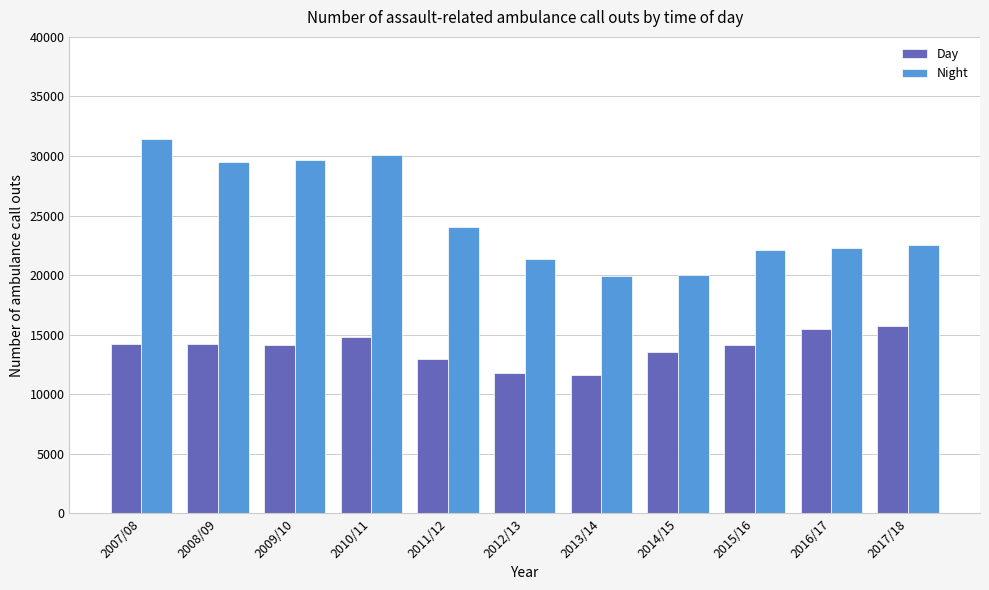

What is the label of the 1st bar from the right?

2017/18